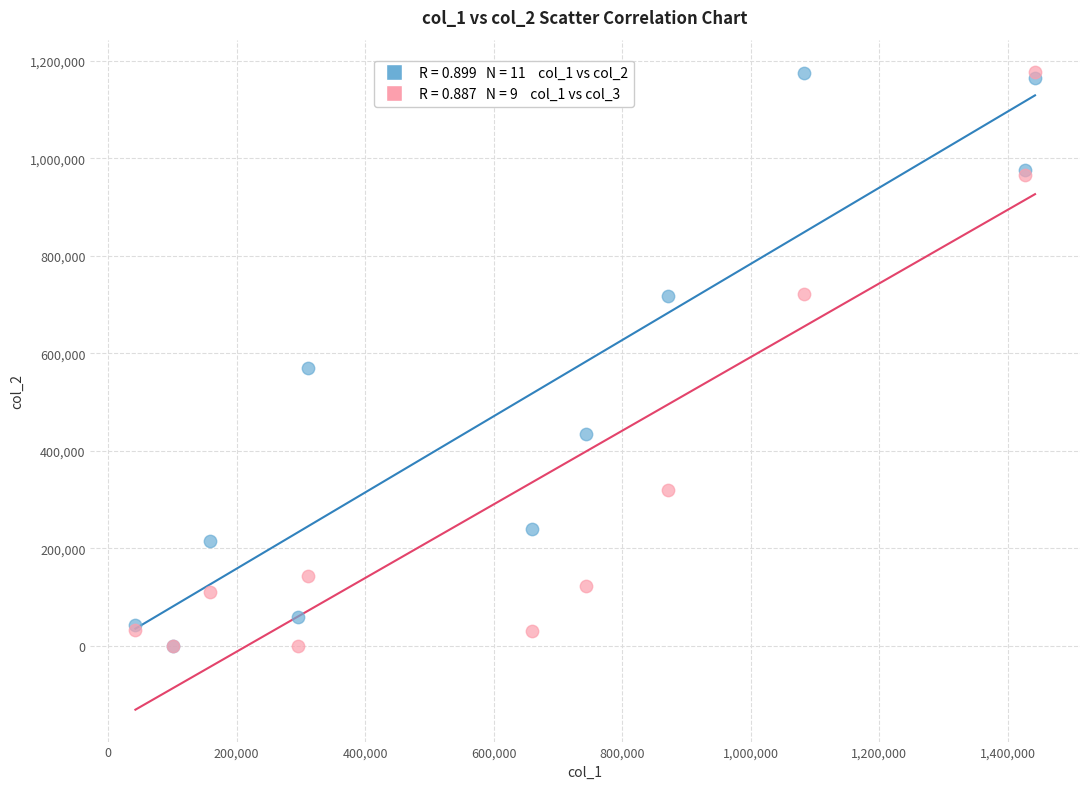

Across all series, what Y value is closest to 588956?

570709